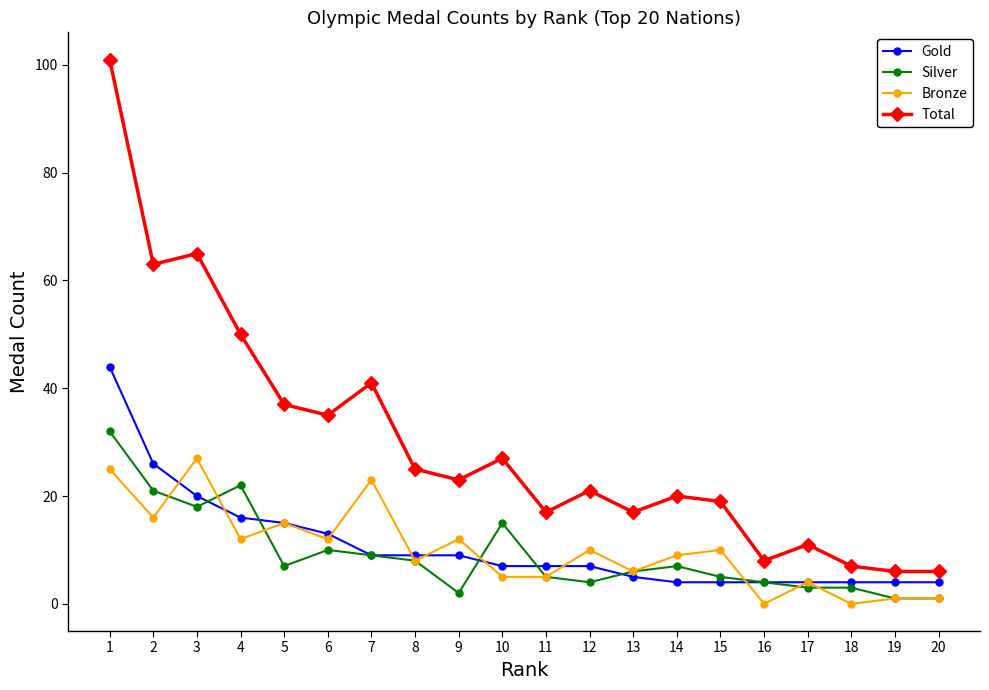

Where is the first local maximum for Bronze?

3